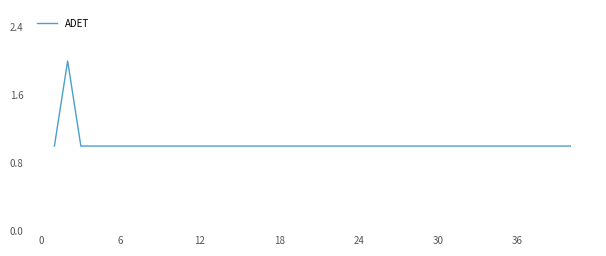

The value at 36 is 1. True or false?

True